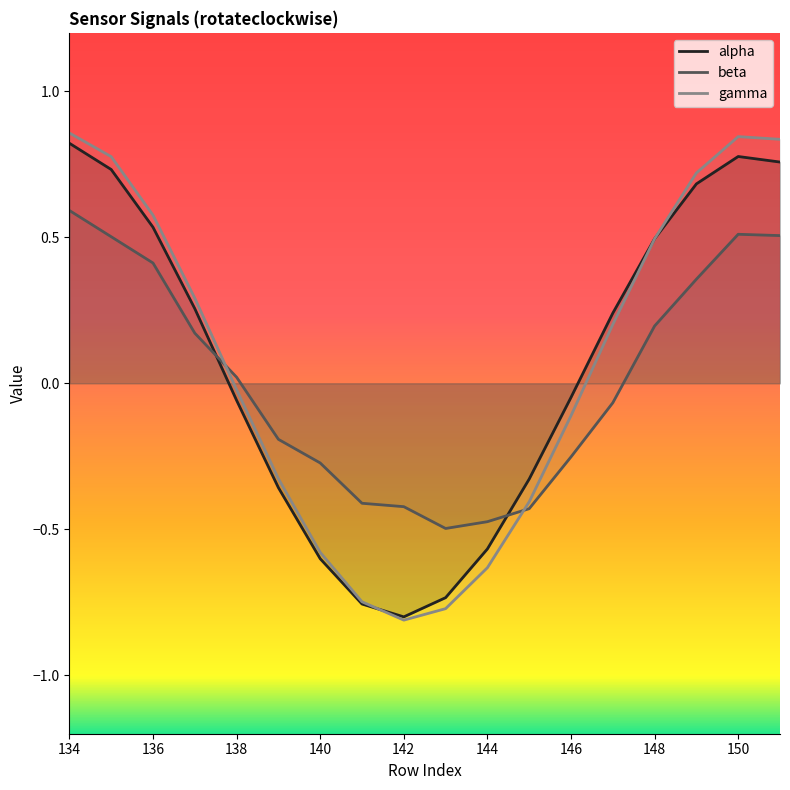

The value of beta at 140 is 0.1. True or false?

False